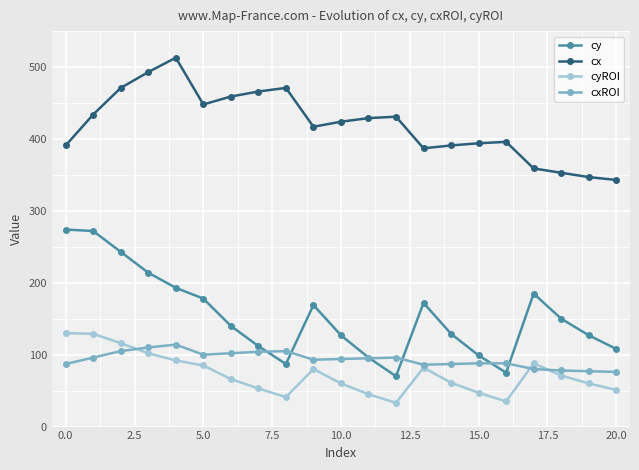

True or false: cxROI has more than 2 points higher than both neighbors.

True